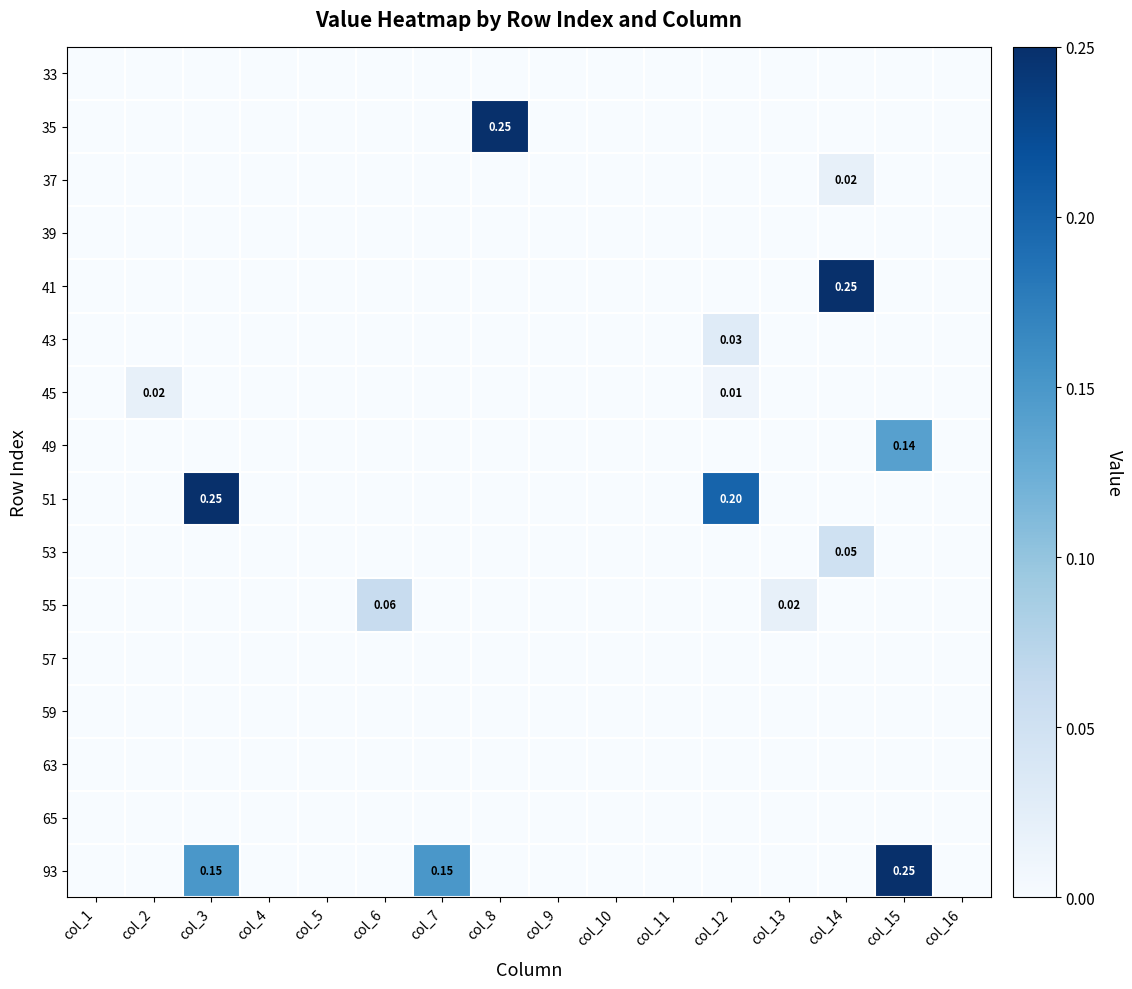

Is the value of 43 at col_5 greater than the value of 63 at col_5?

No